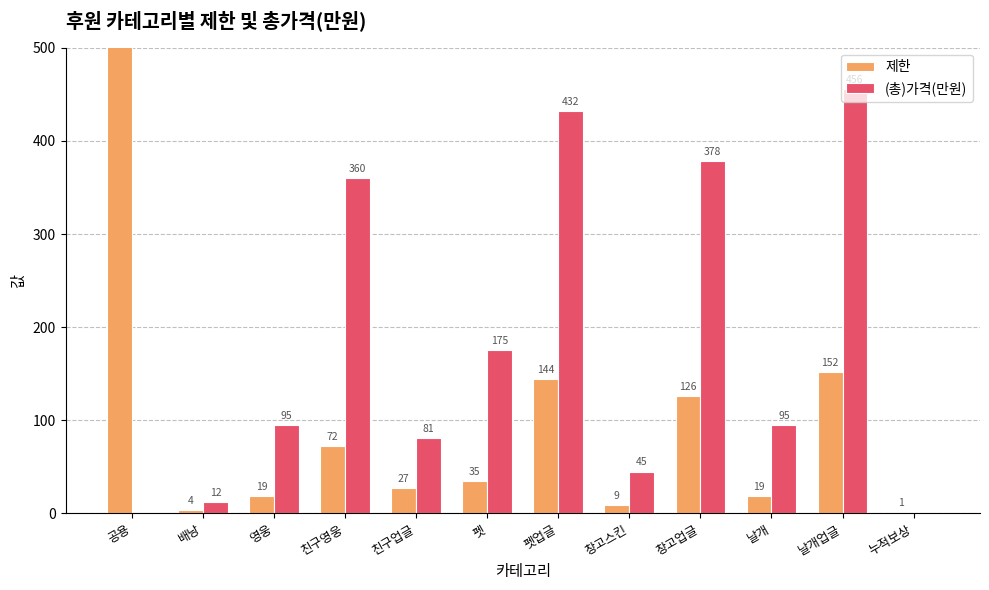

Where does the 제한 series first go above 35?

공용